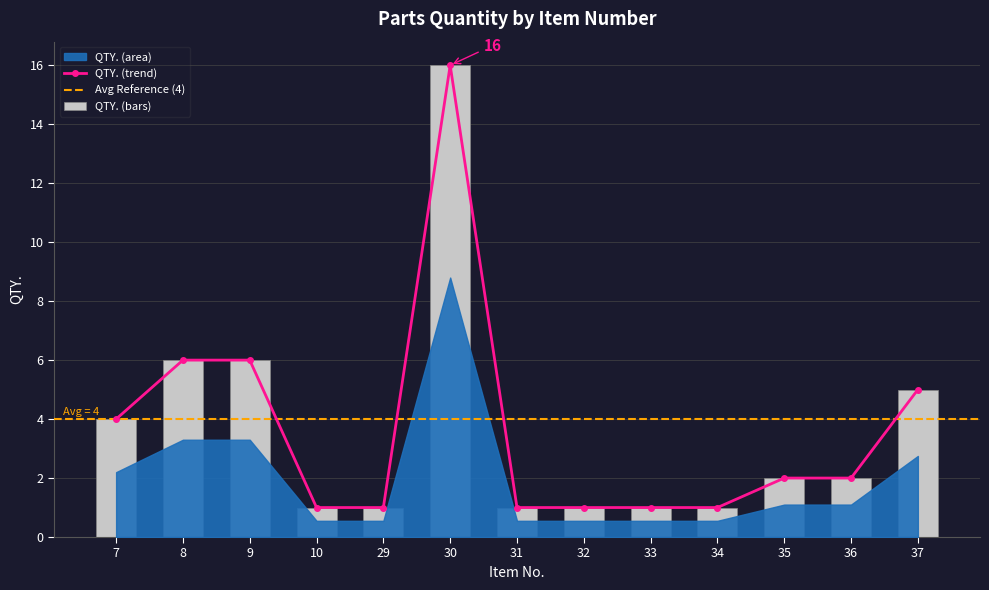

True or false: the data shows 0 at 32.

False